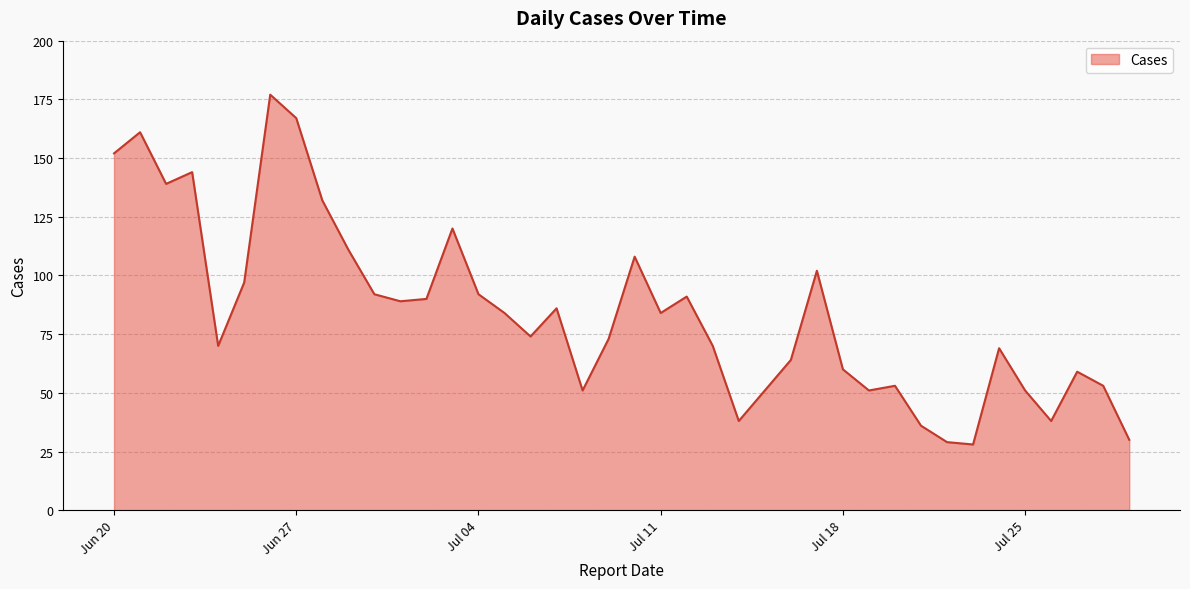

What is the difference between the maximum and minimum values?

149